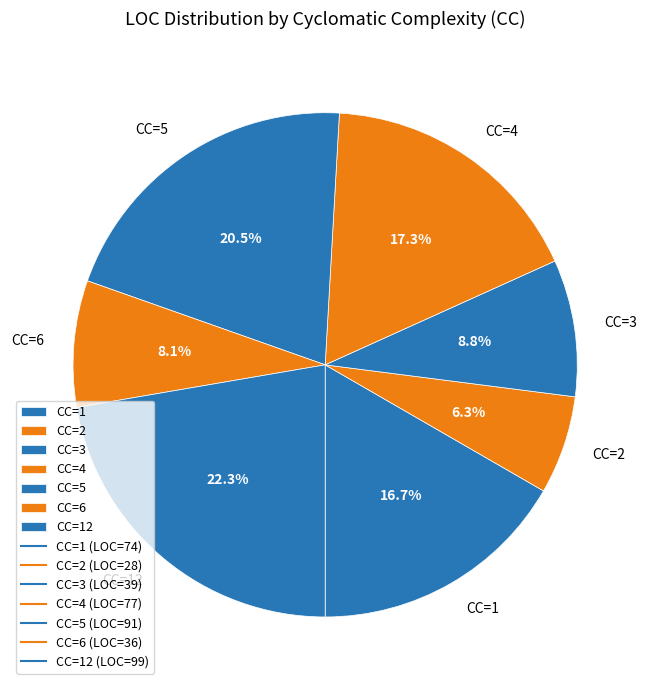

To the nearest percent, what is the average slice percentage?

14%